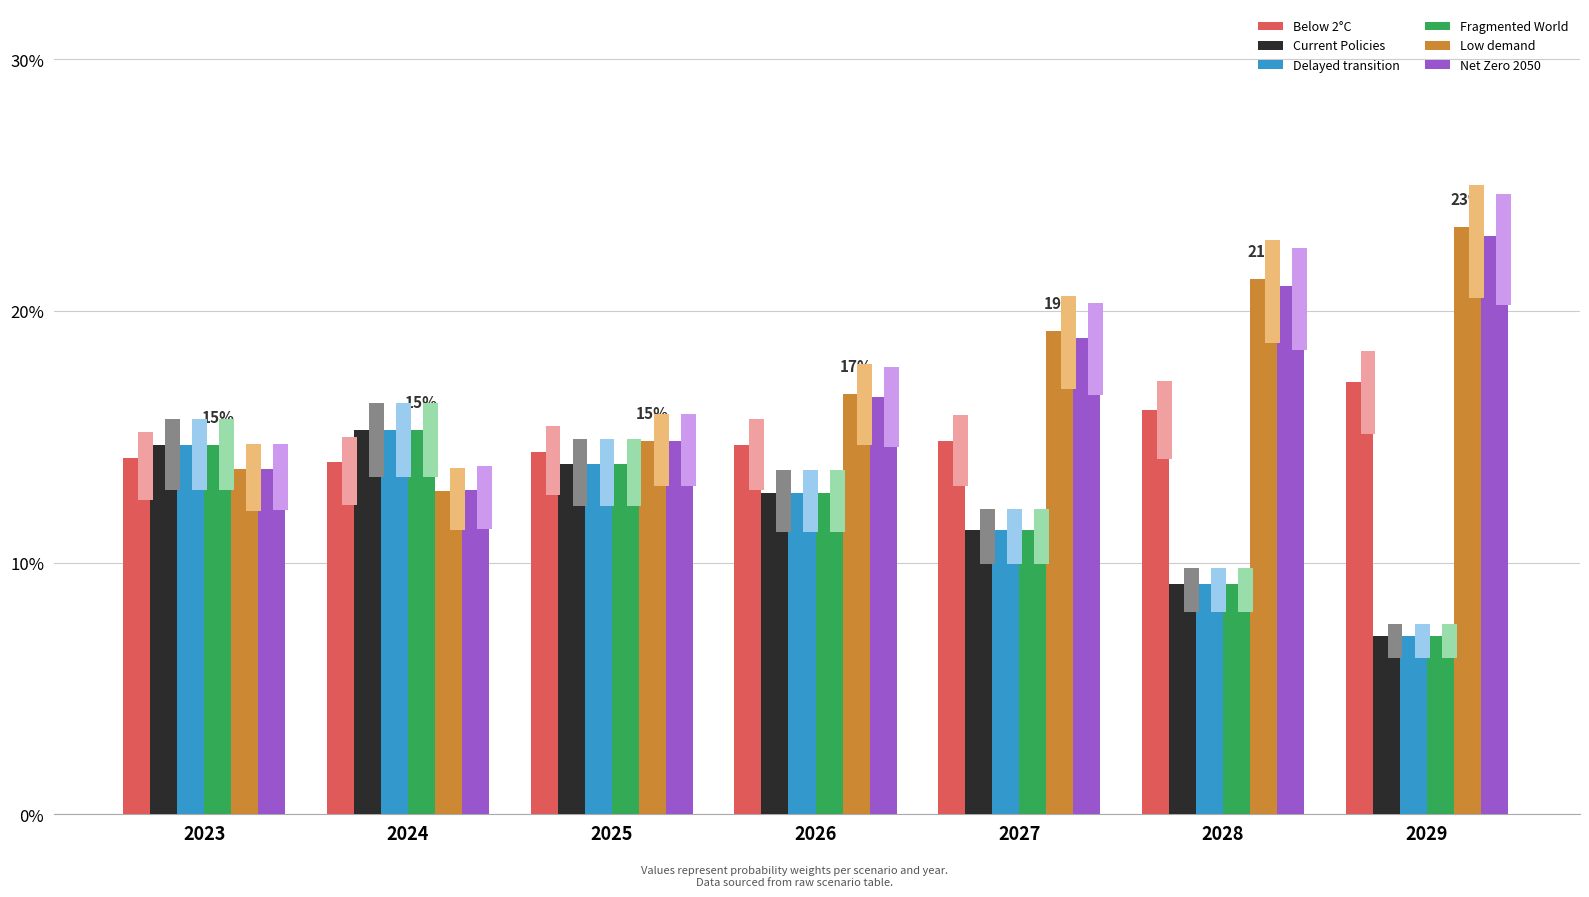

Reading left to right, what are all the values shown in this chart?

Below 2°C: 2023=0.1	2024=0.1	2025=0.1	2026=0.1	2027=0.1	2028=0.2	2029=0.2
Current Policies: 2023=0.1	2024=0.2	2025=0.1	2026=0.1	2027=0.1	2028=0.1	2029=0.1
Delayed transition: 2023=0.1	2024=0.2	2025=0.1	2026=0.1	2027=0.1	2028=0.1	2029=0.1
Fragmented World: 2023=0.1	2024=0.2	2025=0.1	2026=0.1	2027=0.1	2028=0.1	2029=0.1
Low demand: 2023=0.1	2024=0.1	2025=0.1	2026=0.2	2027=0.2	2028=0.2	2029=0.2
Net Zero 2050: 2023=0.1	2024=0.1	2025=0.1	2026=0.2	2027=0.2	2028=0.2	2029=0.2